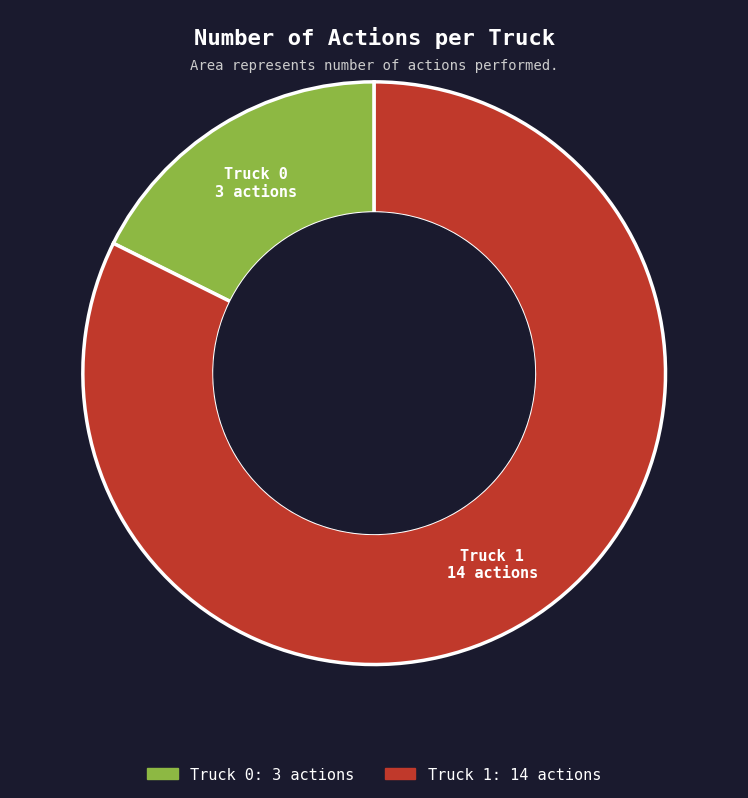

Does Truck 1 account for over 50% of the chart?

Yes